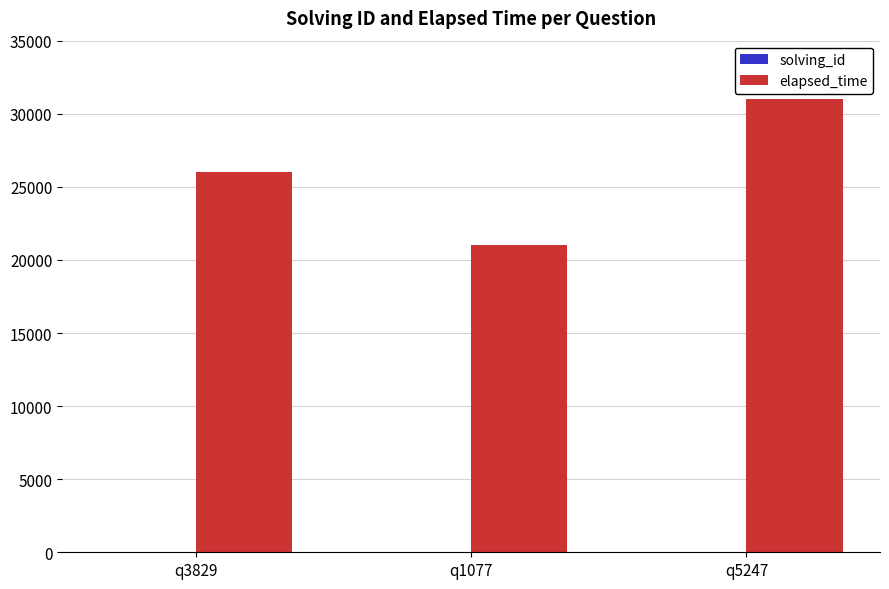

The elapsed_time series shows 28971 at q1077. True or false?

False